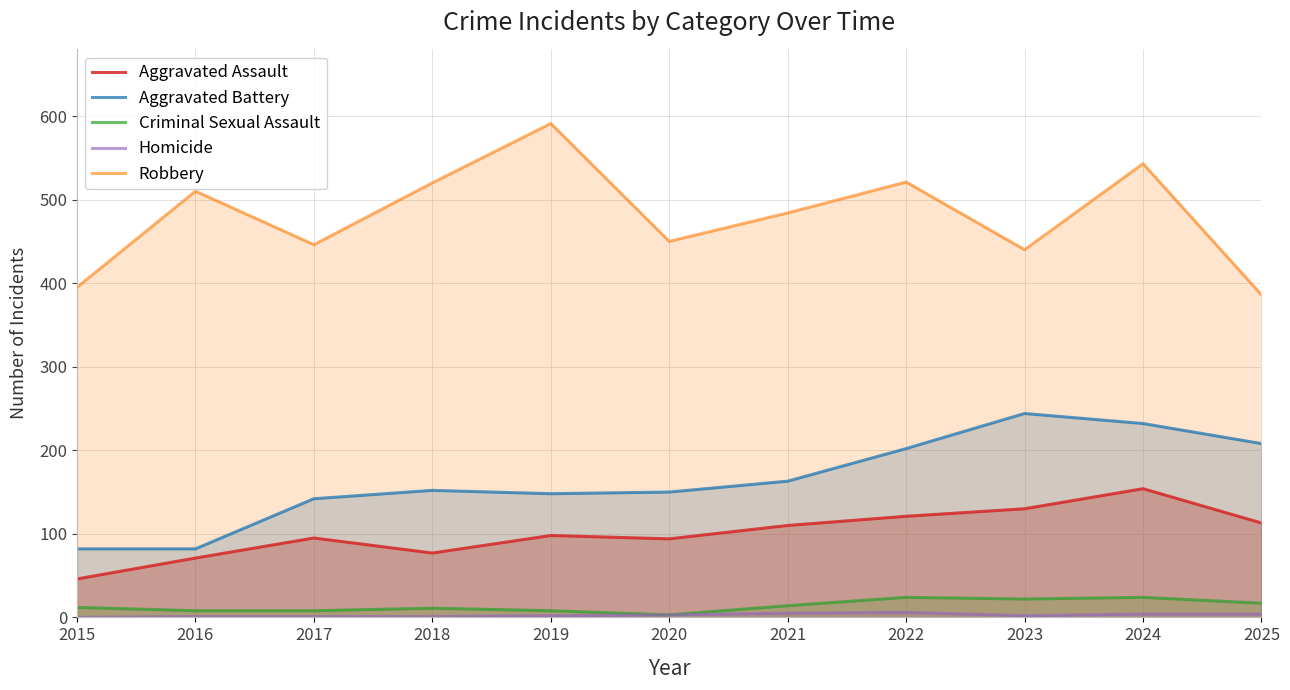

Is the value of Aggravated Assault at 2017 greater than the value of Robbery at 2016?

No